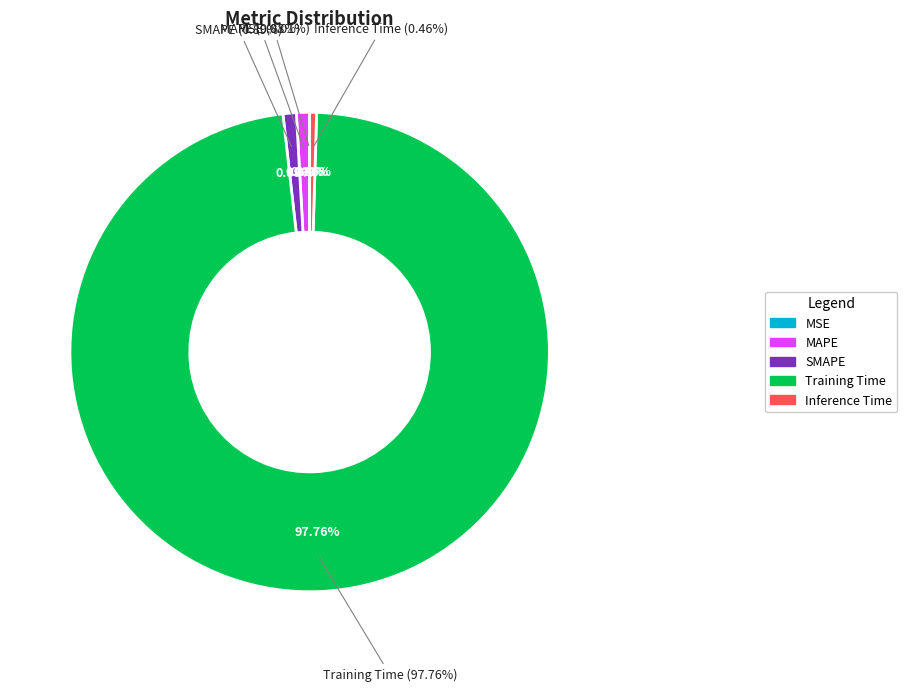

Which slice represents more than half of the pie?

Training Time